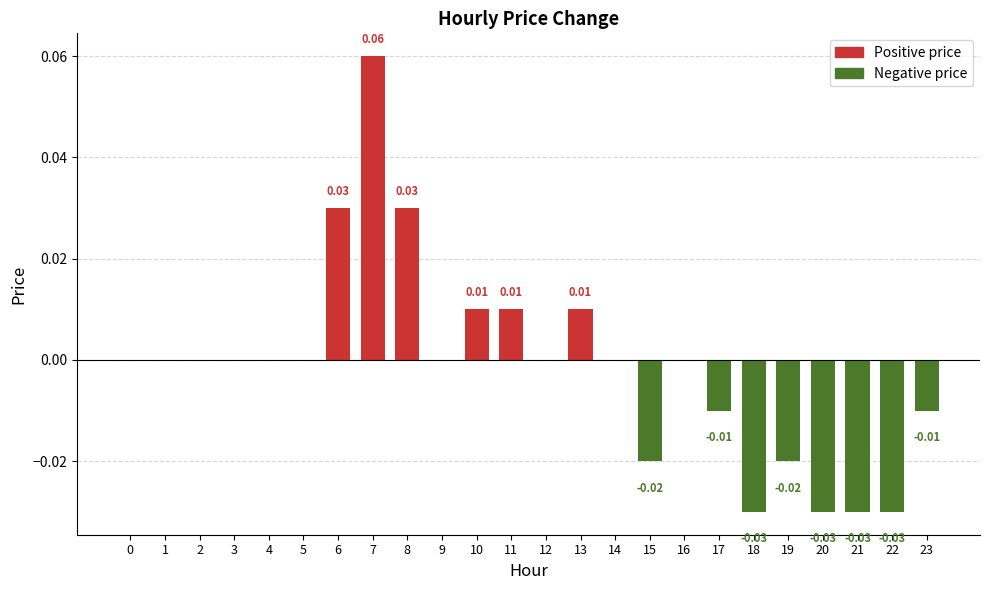

How many categories are shown in the chart?

24